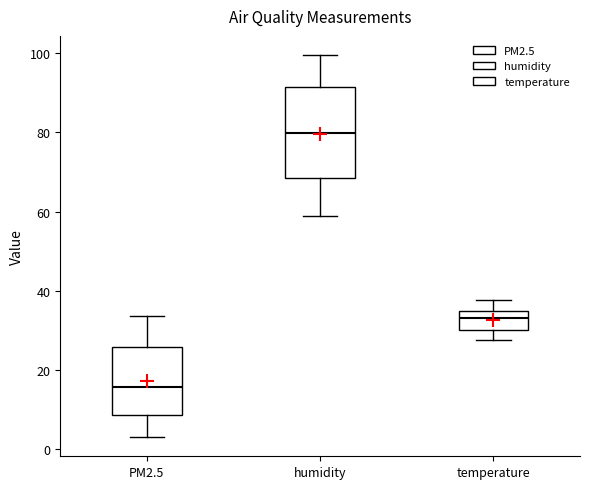

Reading left to right, read every box against the y-axis: the position of its median line, the range the box covers, and the ends of its whiskers. The values are not printed on the chart, so give them approximately, as read against the axis.

PM2.5: median 16, box 8 to 26, whiskers 4 to 34
humidity: median 80, box 68 to 92, whiskers 58 to 100
temperature: median 34 (inside the box), box 30 to 34, whiskers 28 to 38